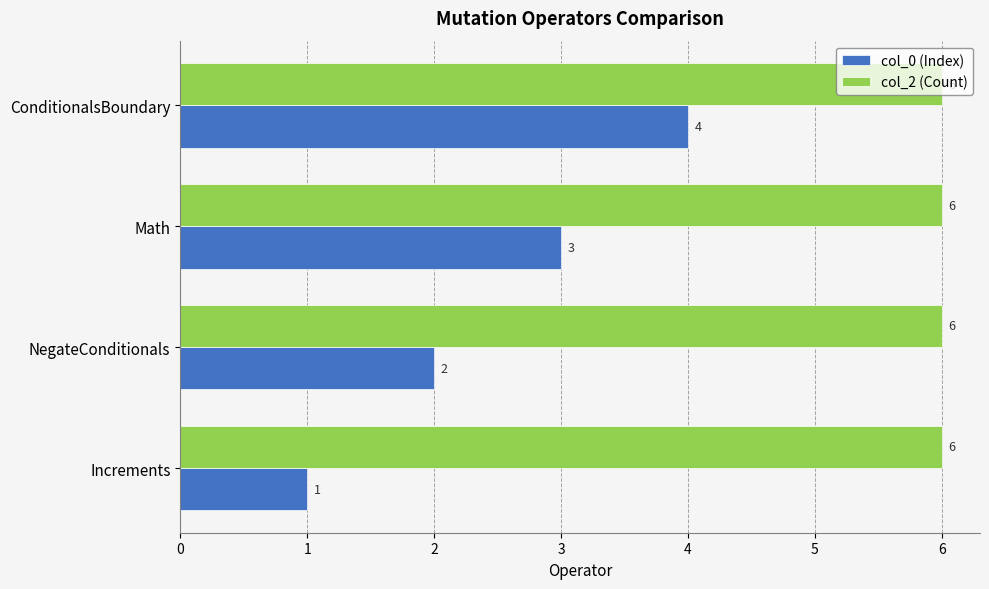

What is the spread (max minus min) of values at Math?

3